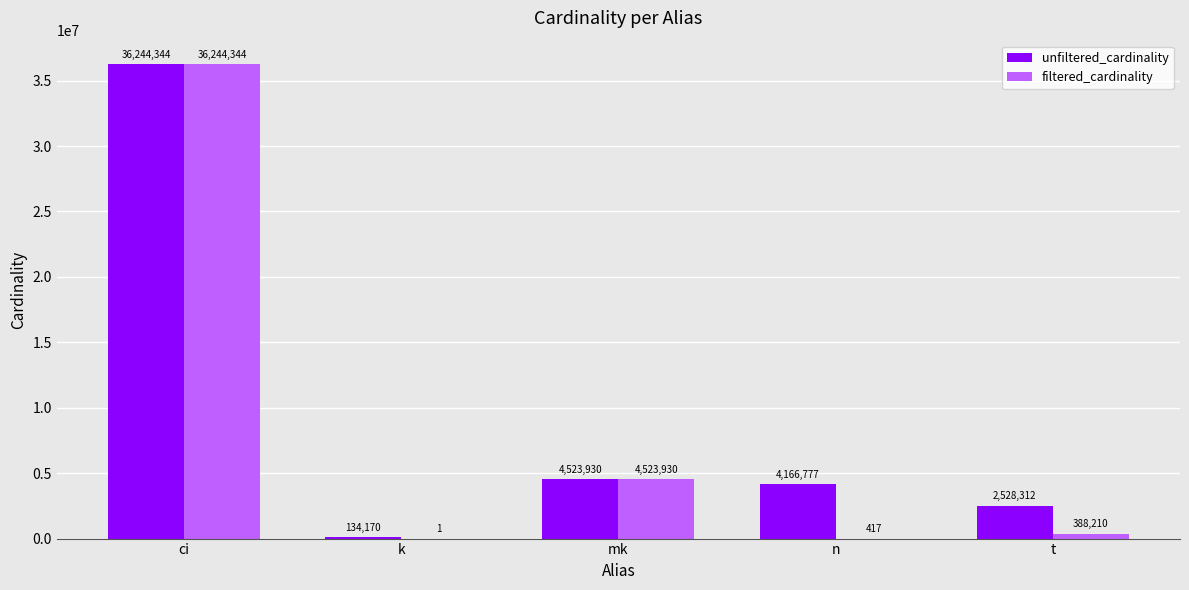

At which label is unfiltered_cardinality closest to 18189257?

mk